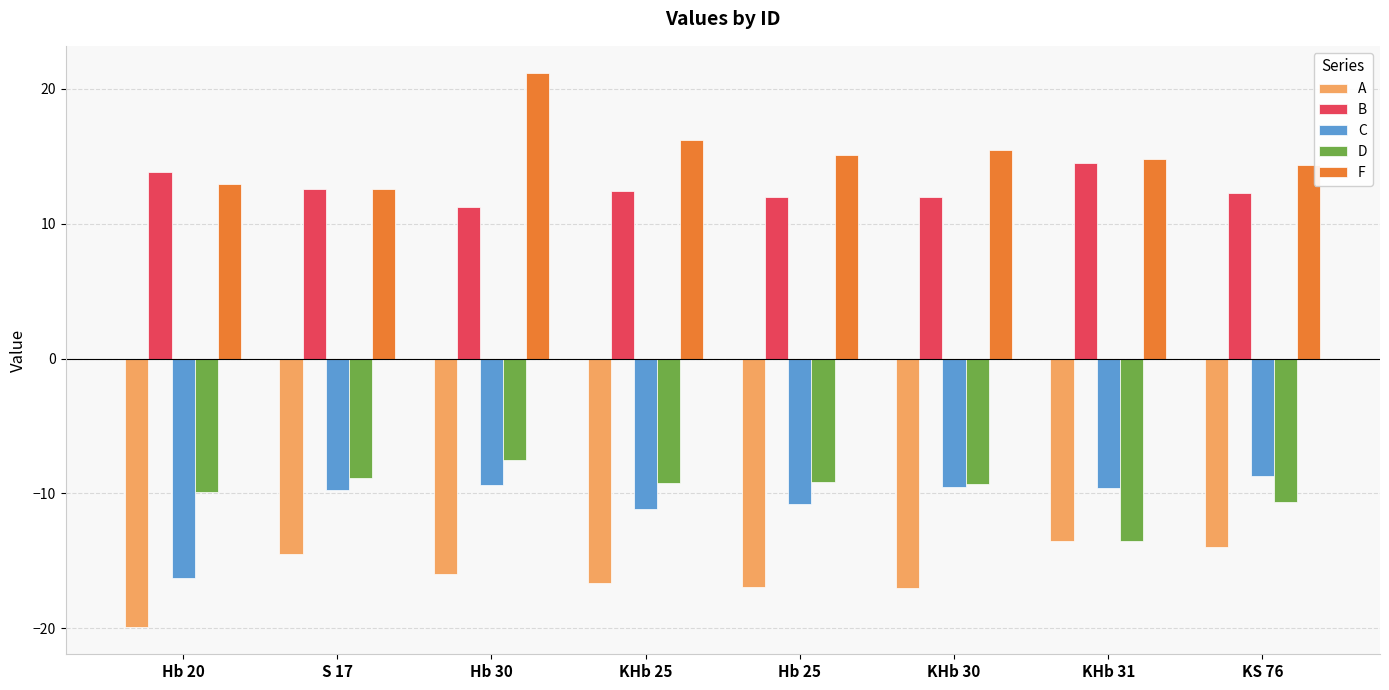

Where does the B series first go above 12?

Hb 20